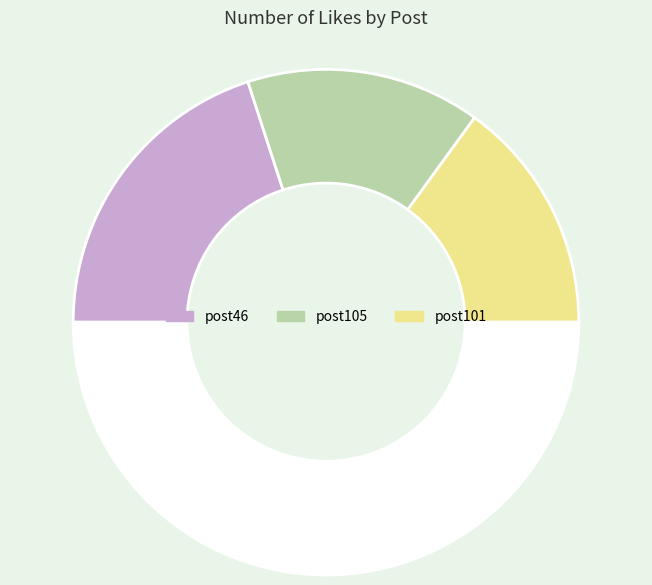

Which category has the biggest portion of the pie?

post46